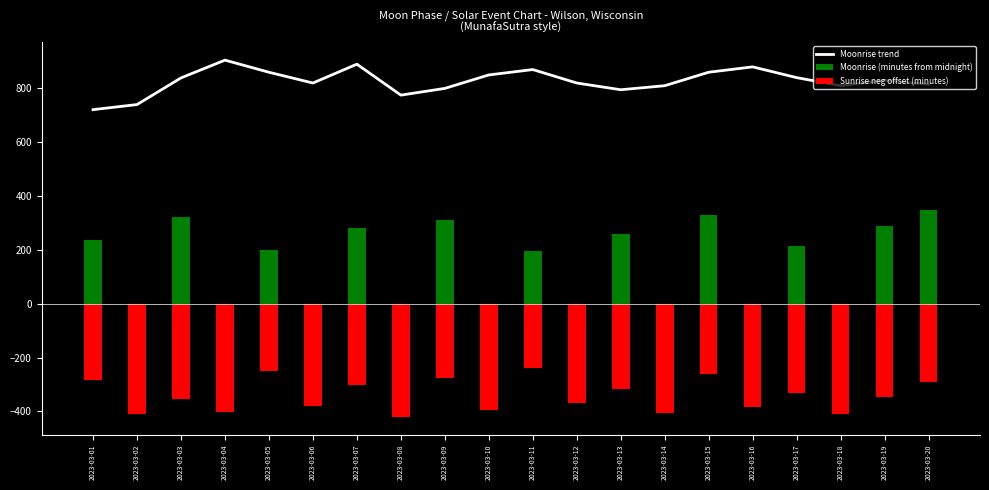

Which series has the largest total across all categories?

Moonrise trend